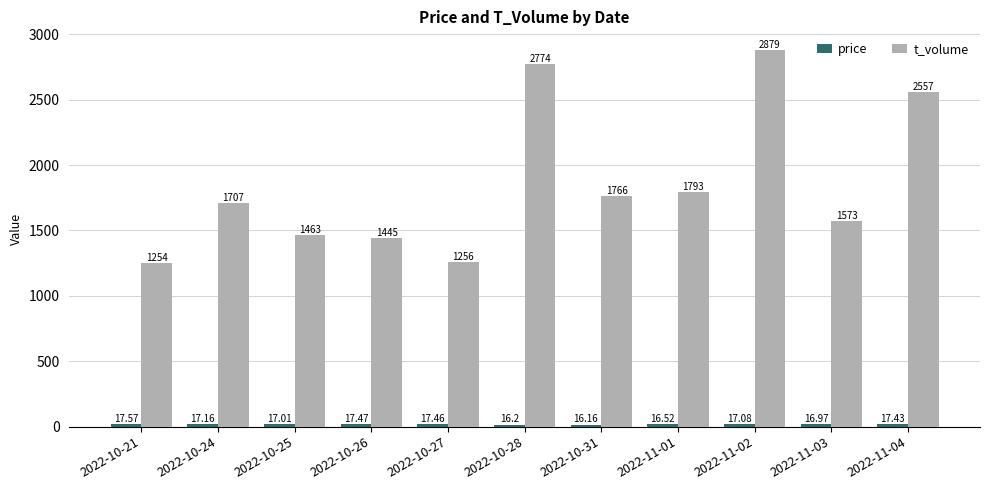

What is the value of the t_volume bar at the 2nd from the left?

1707.0